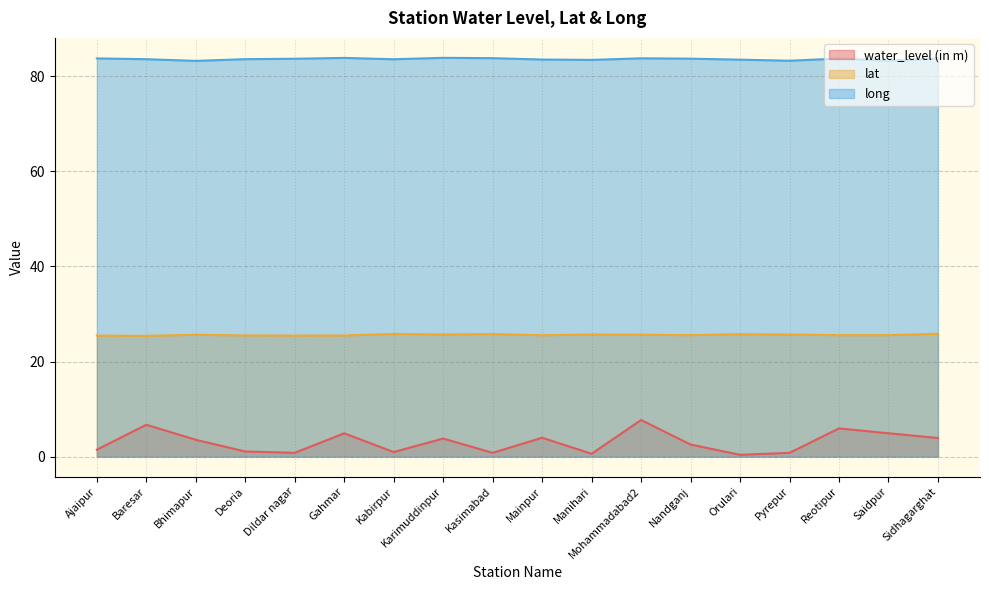

Count the number of categories in the chart.

18